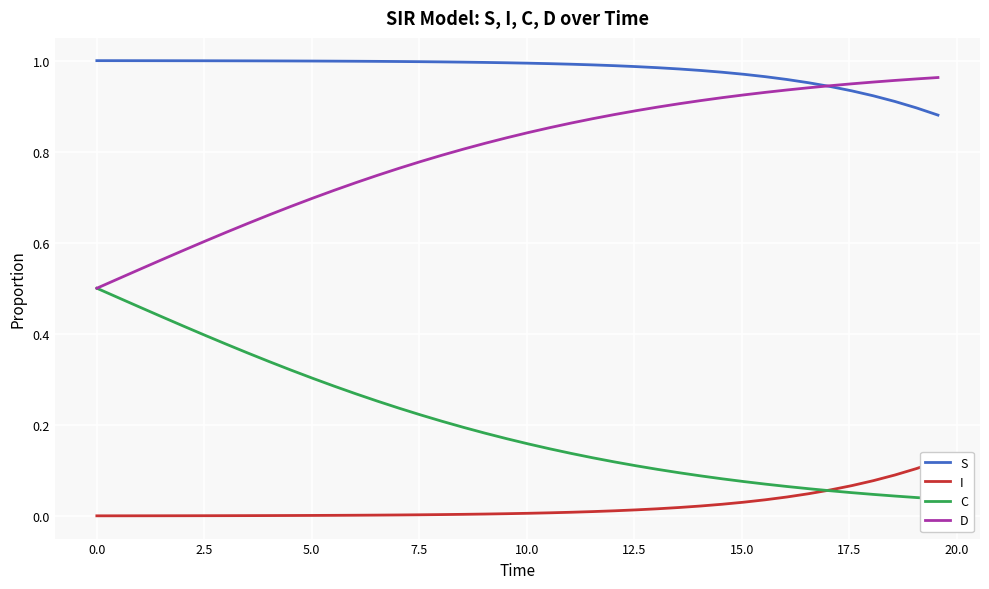

The S series shows 0.4 at 29. True or false?

False